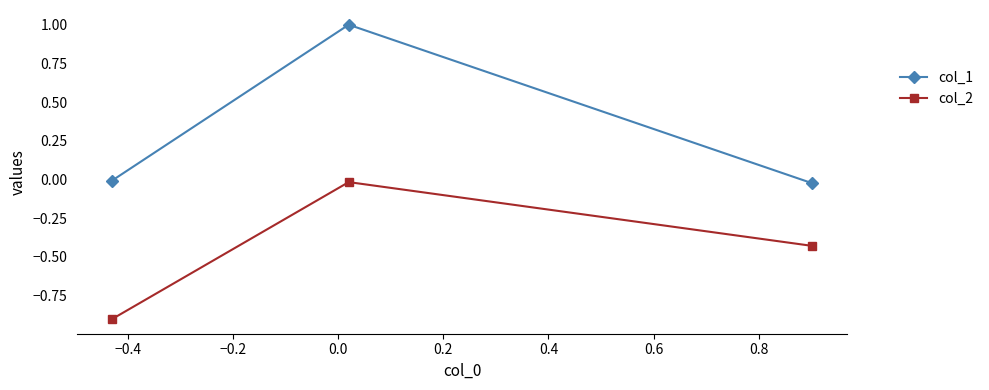

What is the difference between the maximum and minimum values in the col_1 series?

1.0